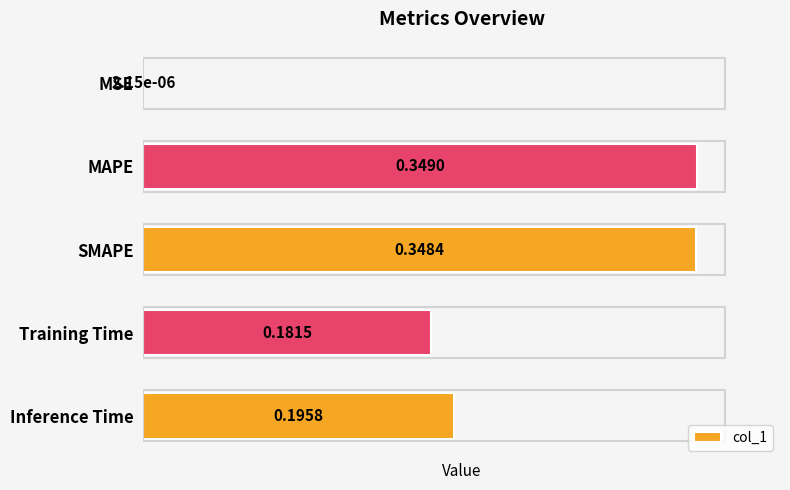

At which label is the value closest to 0?

MSE